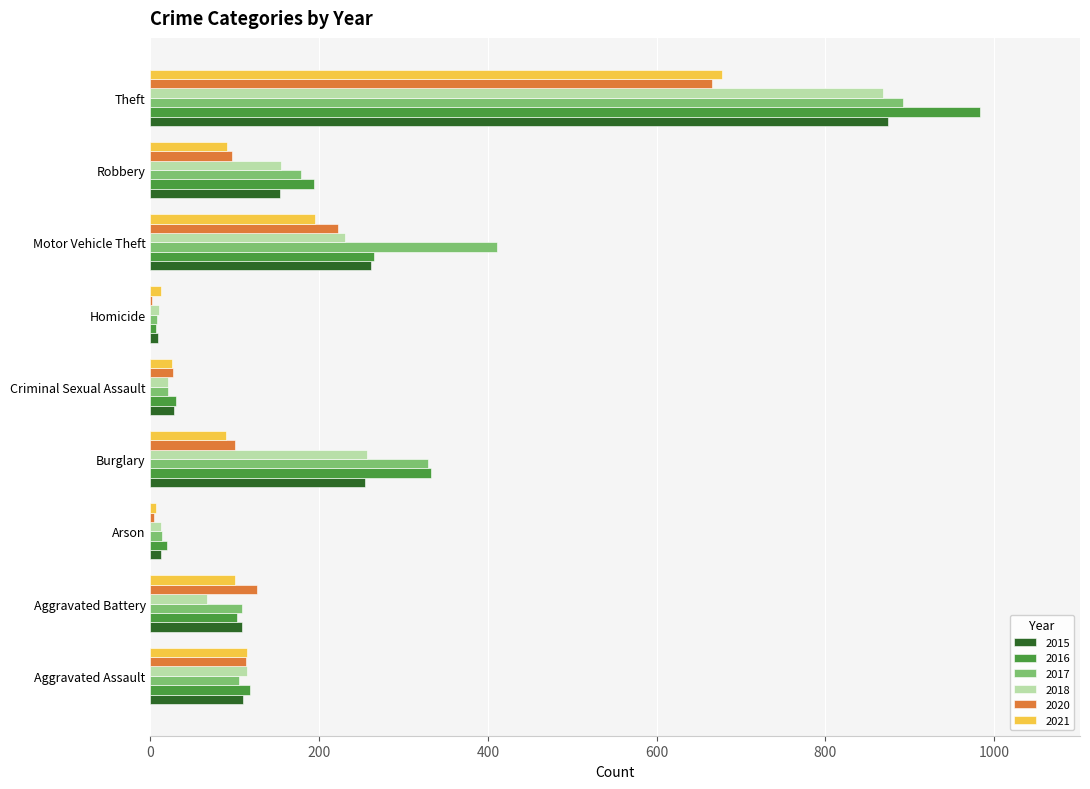

At which category is the sum across all series the highest?

Theft